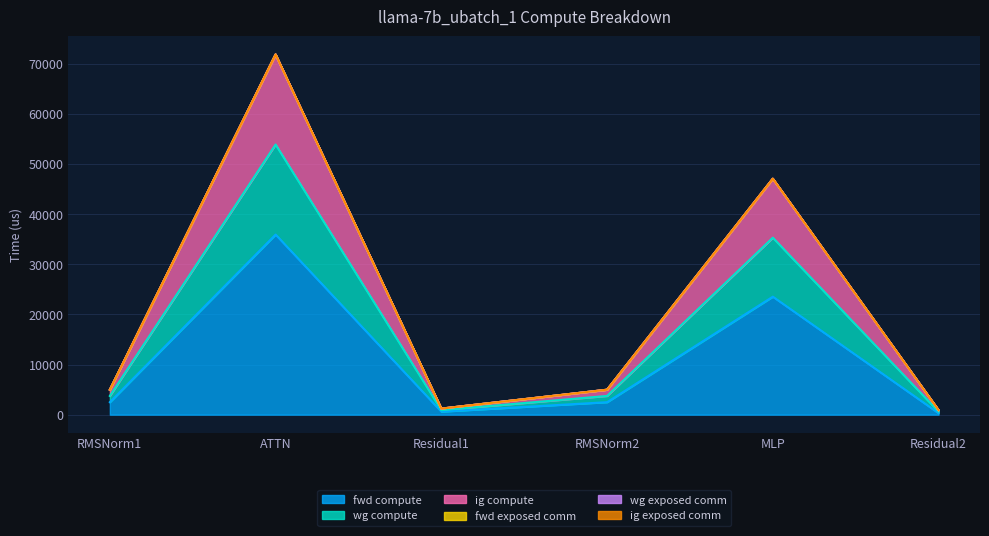

What is the minimum value for ig compute?

906.5